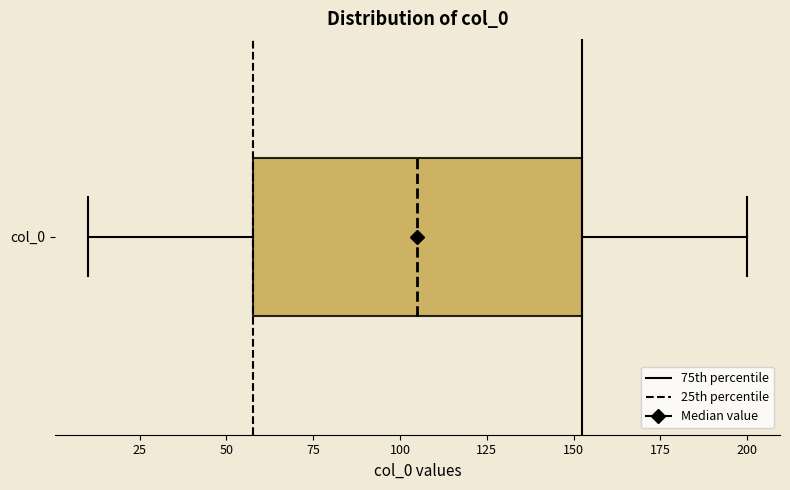

Where does the left whisker of the box for col_0 end on the x-axis? The values are not printed on the chart, so give them approximately, as read against the axis.

10